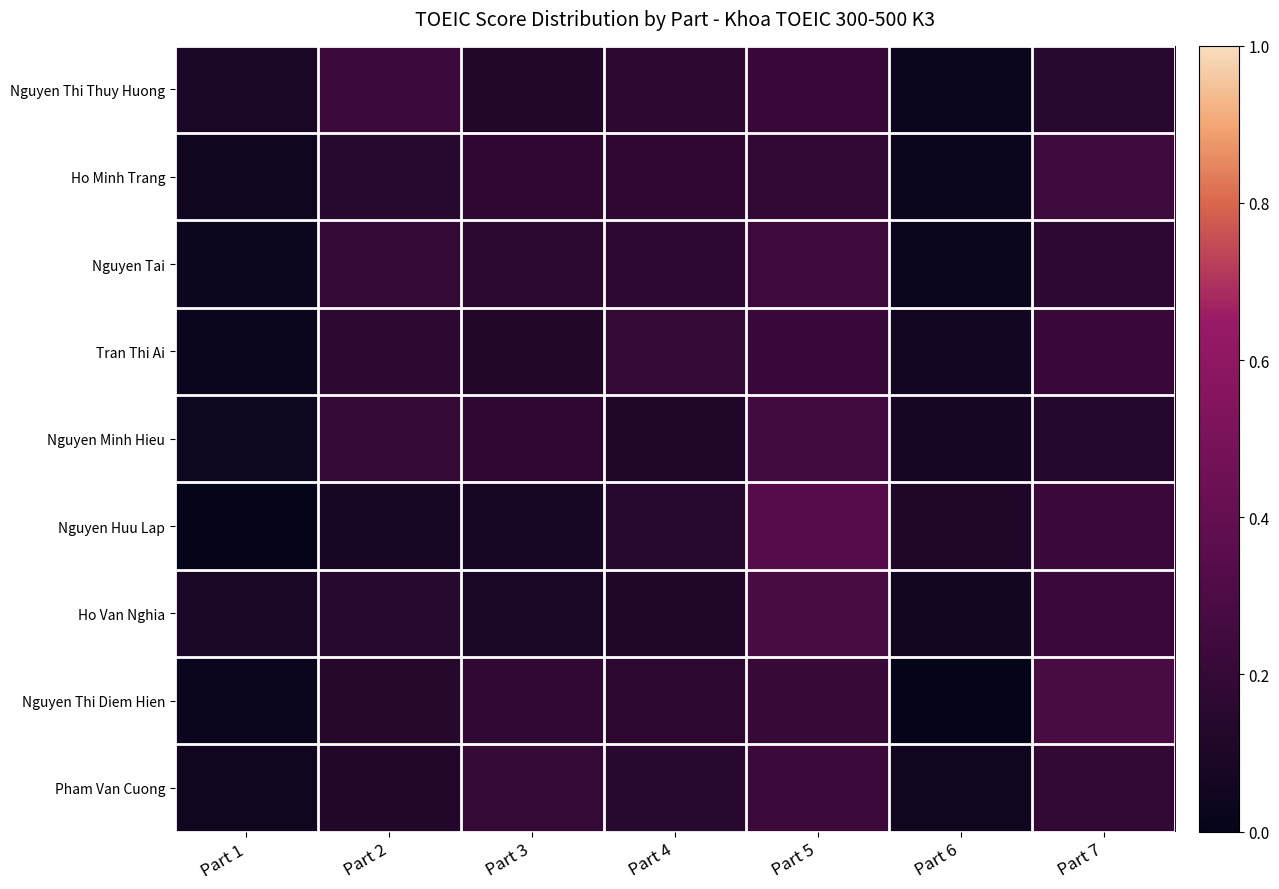

Between Part 2 and Part 6, which is larger?

Part 2